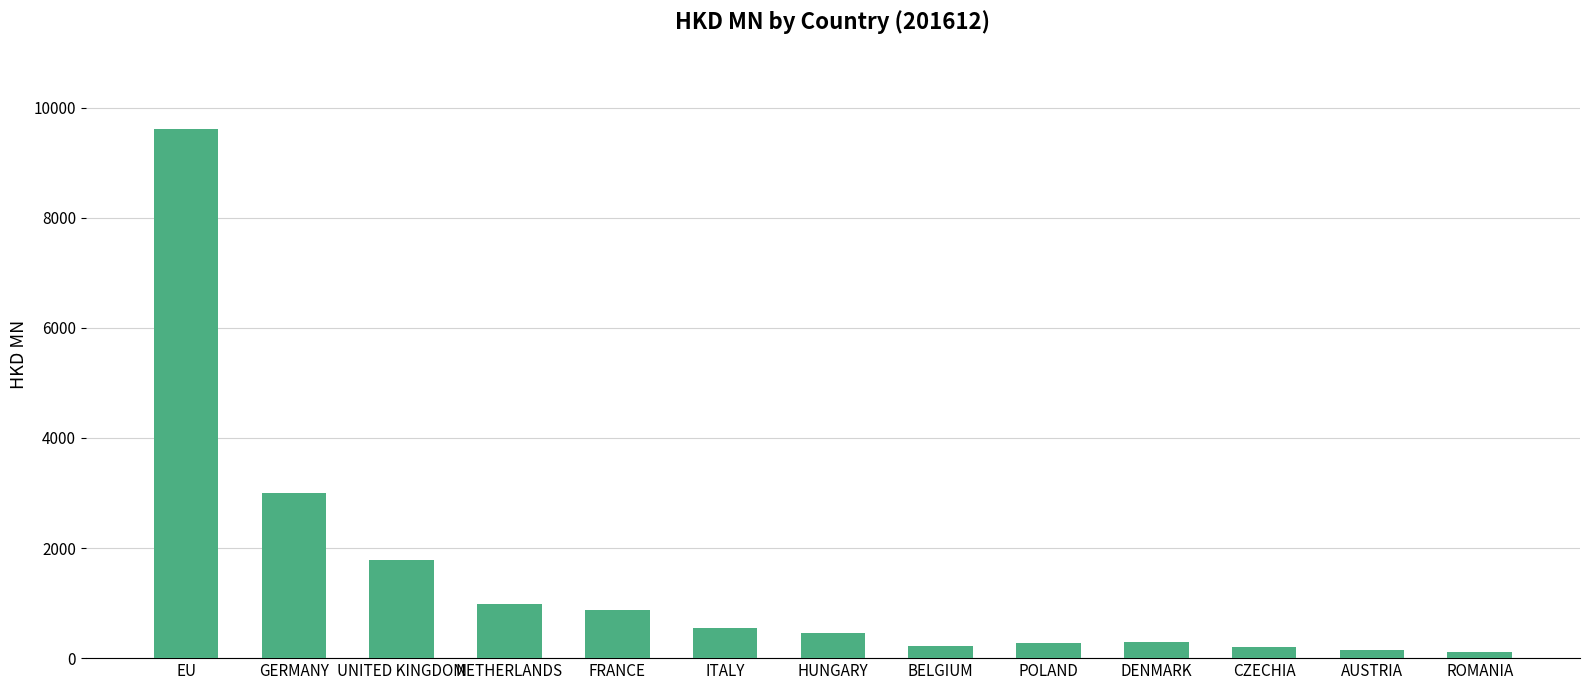

What is the value of the 1st bar from the left?

9609.4